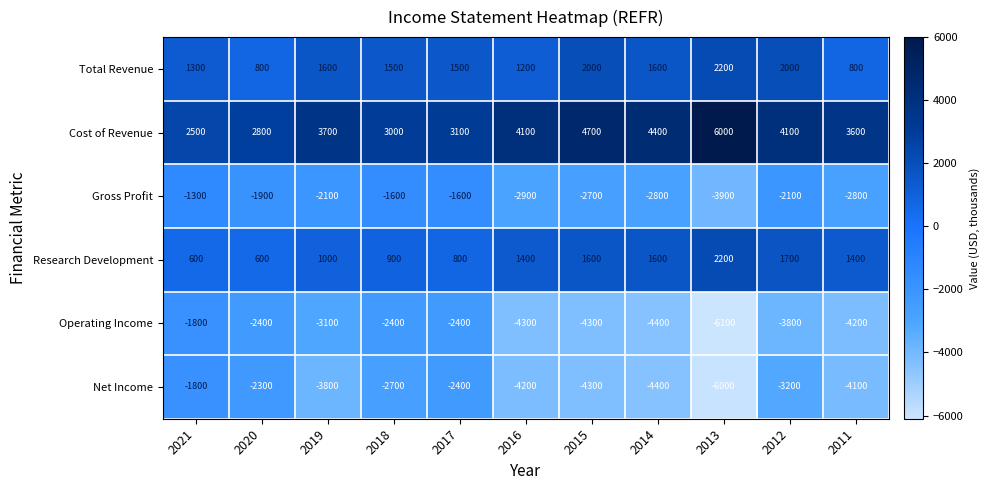

Which category has the highest value across all series?

2013